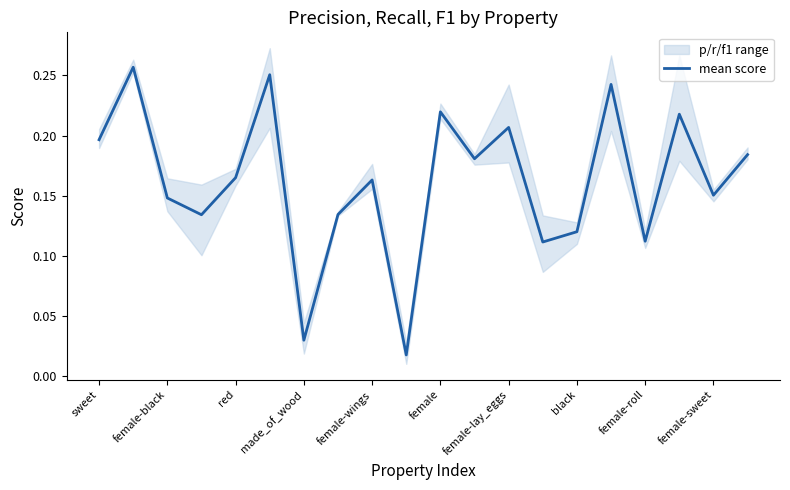

The value of mean score at female is 0.1. True or false?

False